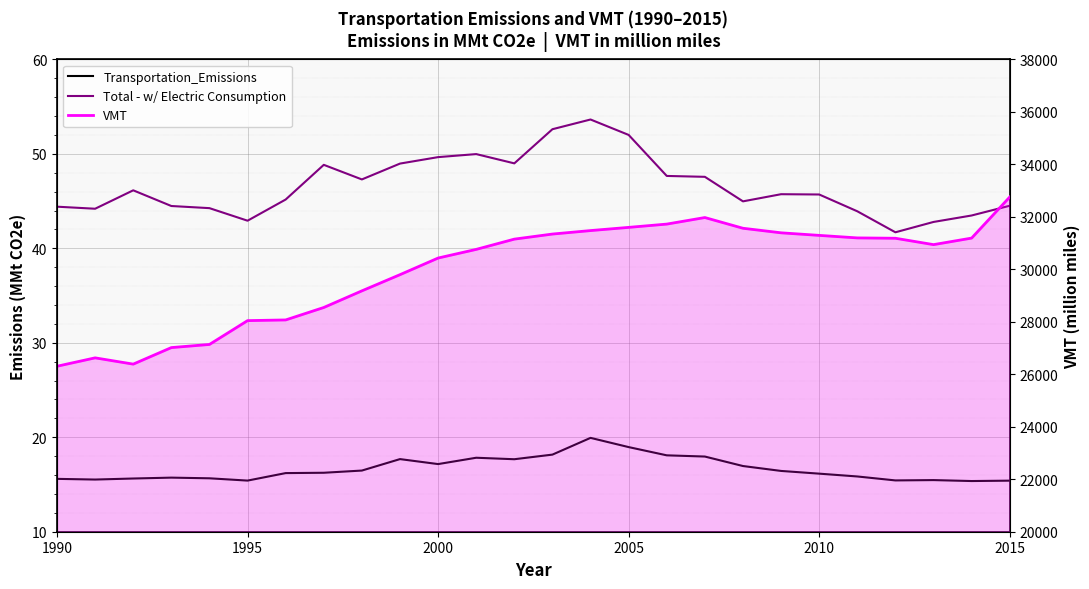

Which series has the widest spread of values?

VMT